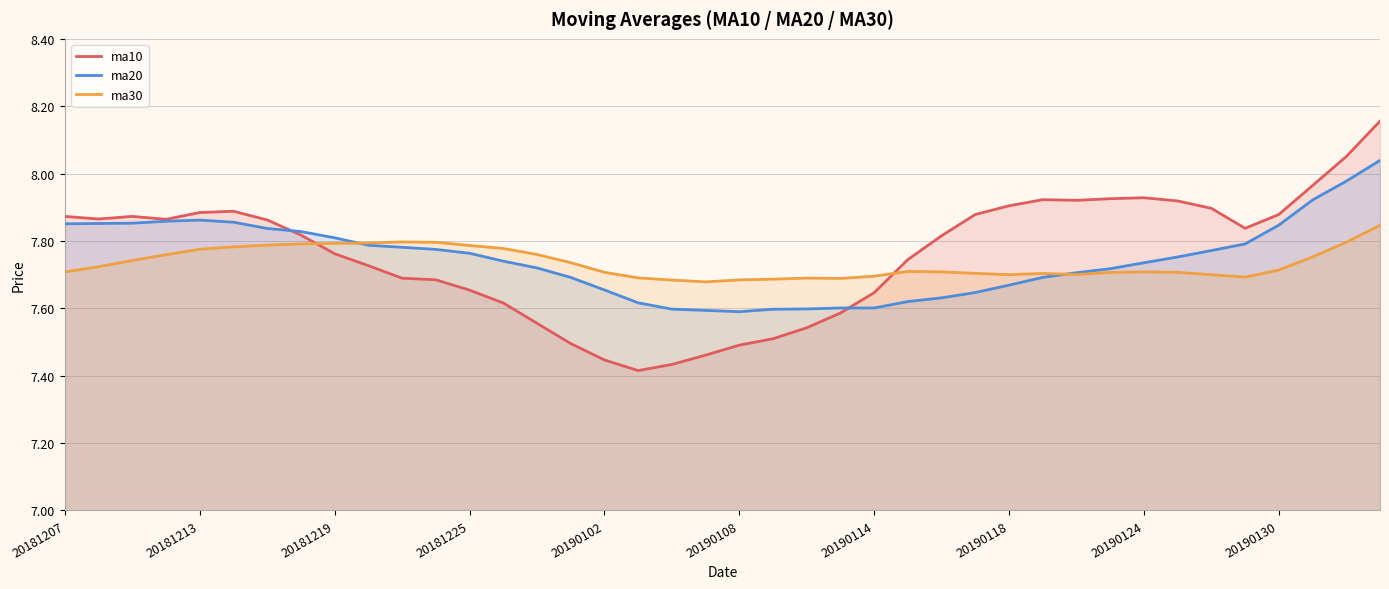

After their last crossing, which series has the higher values: ma30 or ma10?

ma10